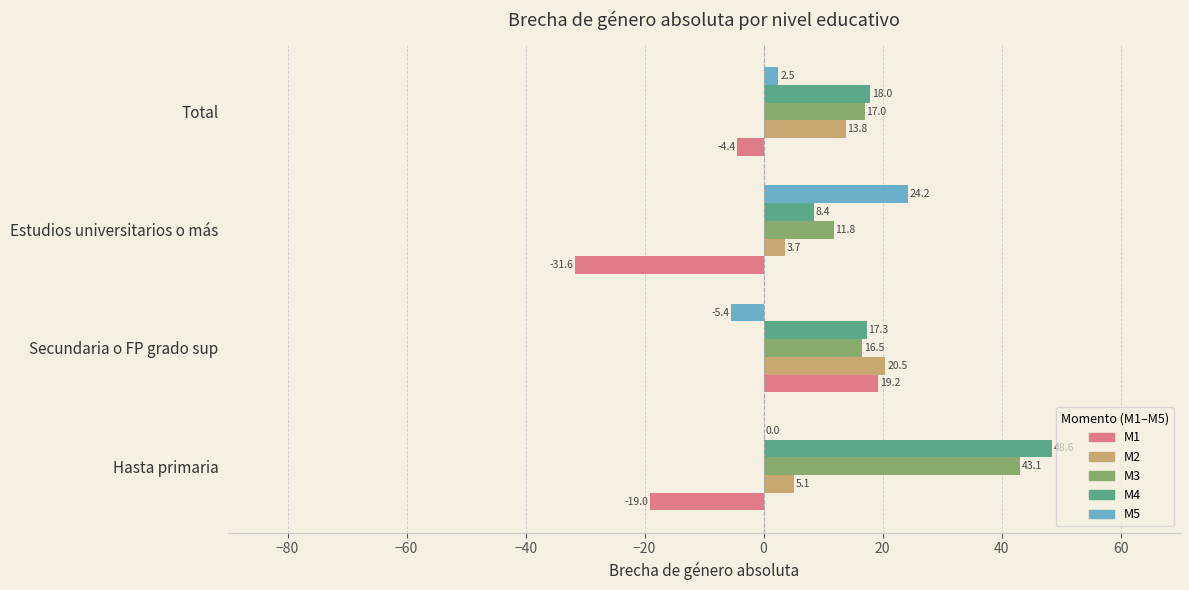

The M4 series shows 15.9 at Hasta primaria. True or false?

False